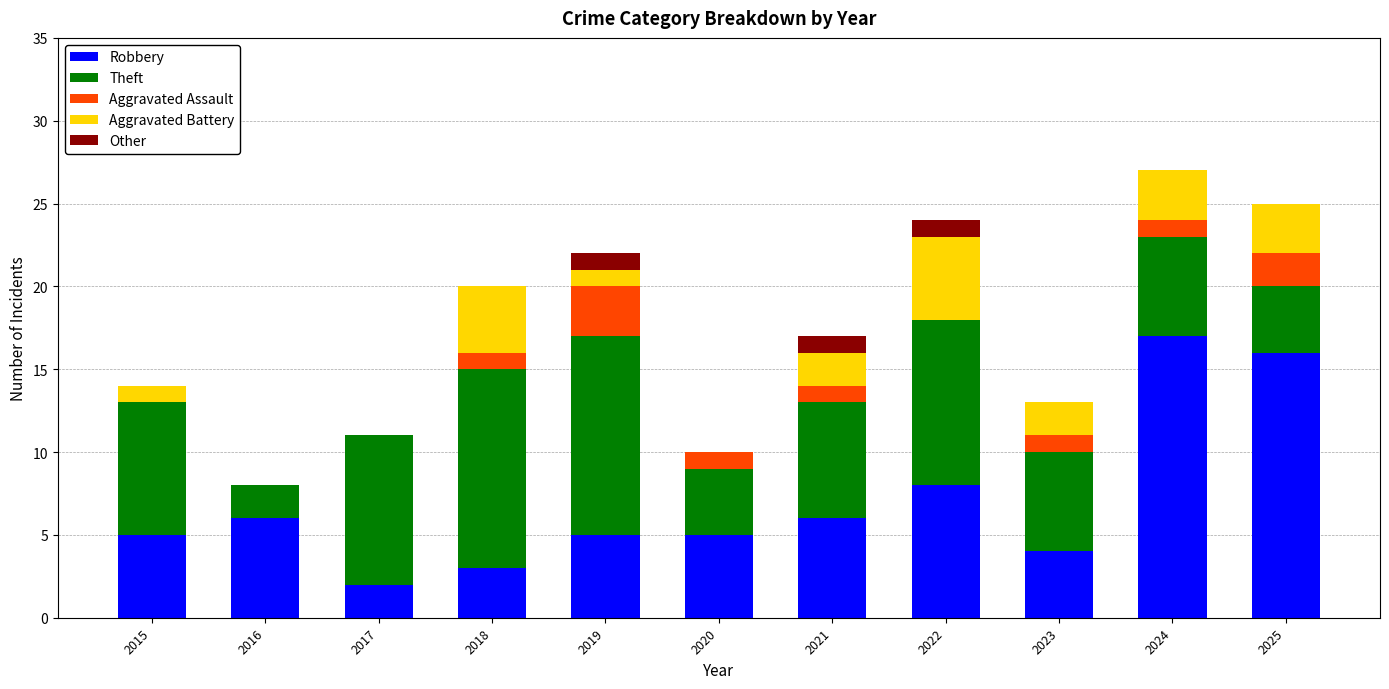

Are the bars grouped side by side (vs. stacked)?

No